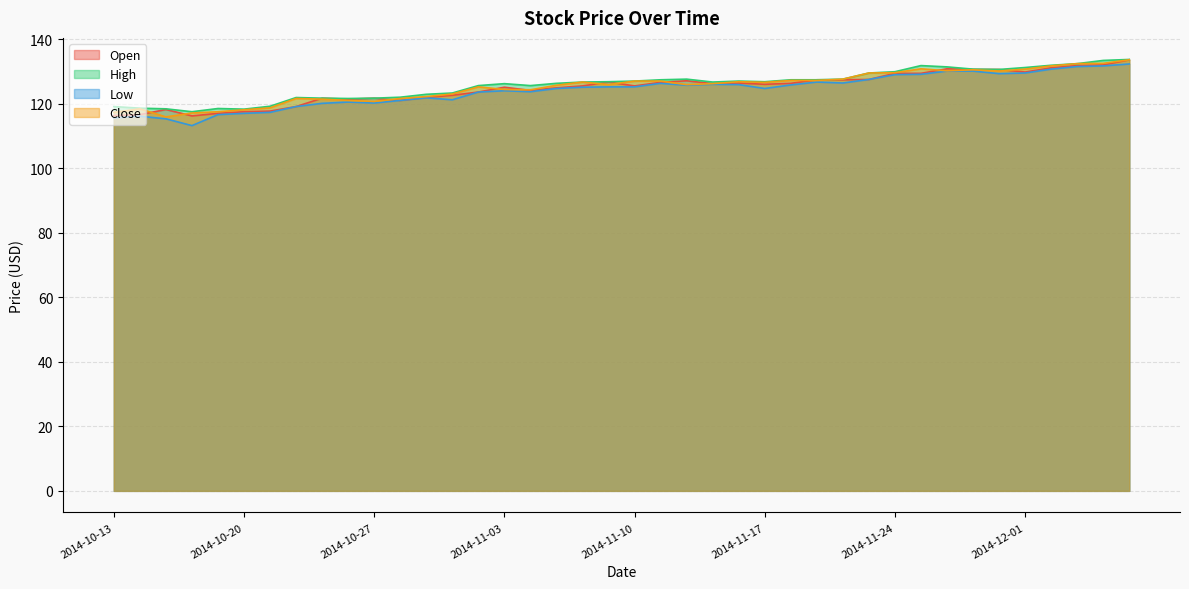

What is the spread (max minus min) of values at 2014-10-13?

3.5